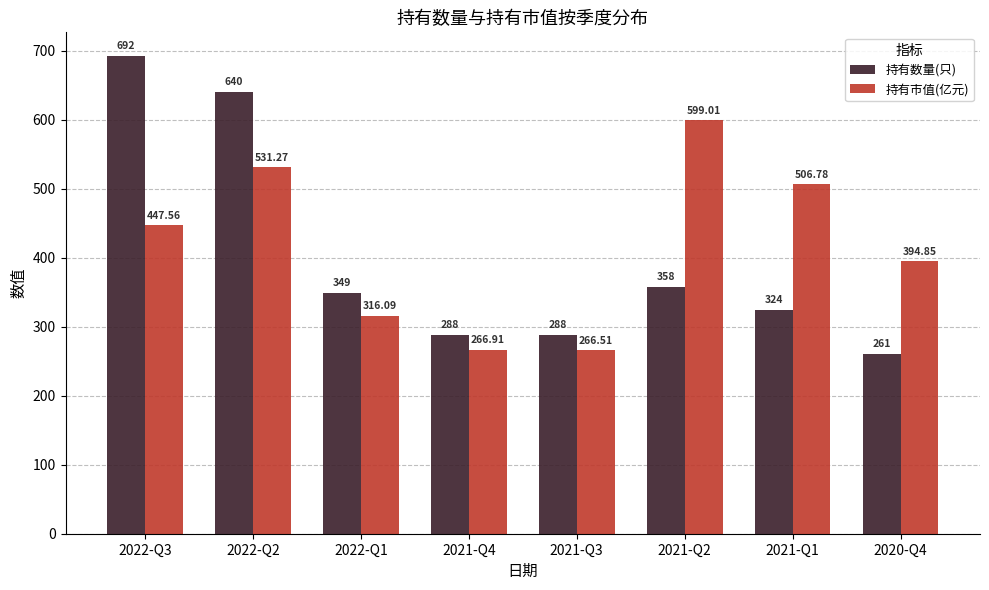

Rank the series by their average value, from lowest to highest.

持有数量(只), 持有市值(亿元)